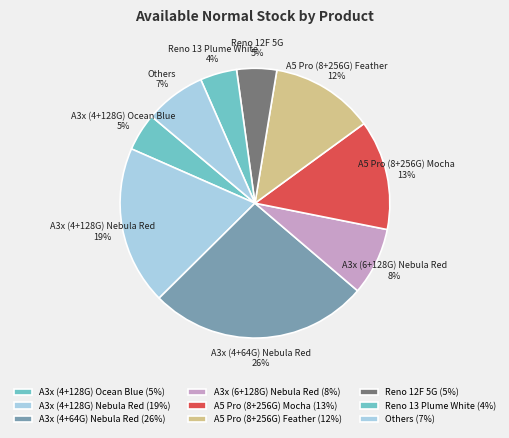

What percentage is the A5 Pro (8+256G) Feather slice, to the nearest percent?

12%